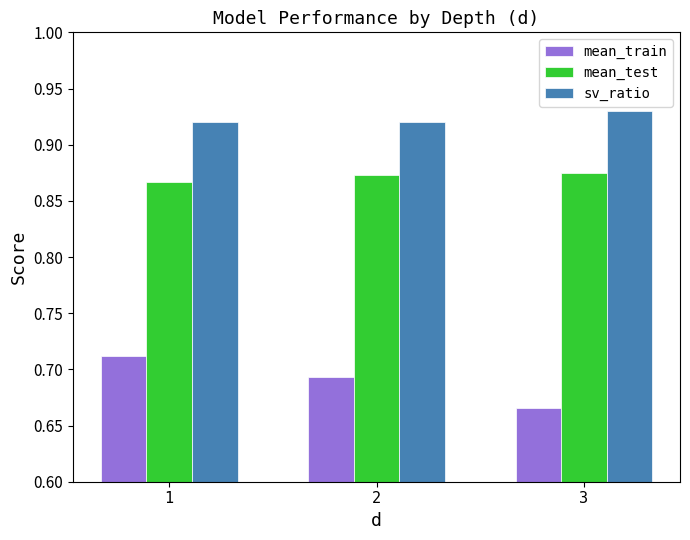

Where is mean_train nearest to the value 0?

3